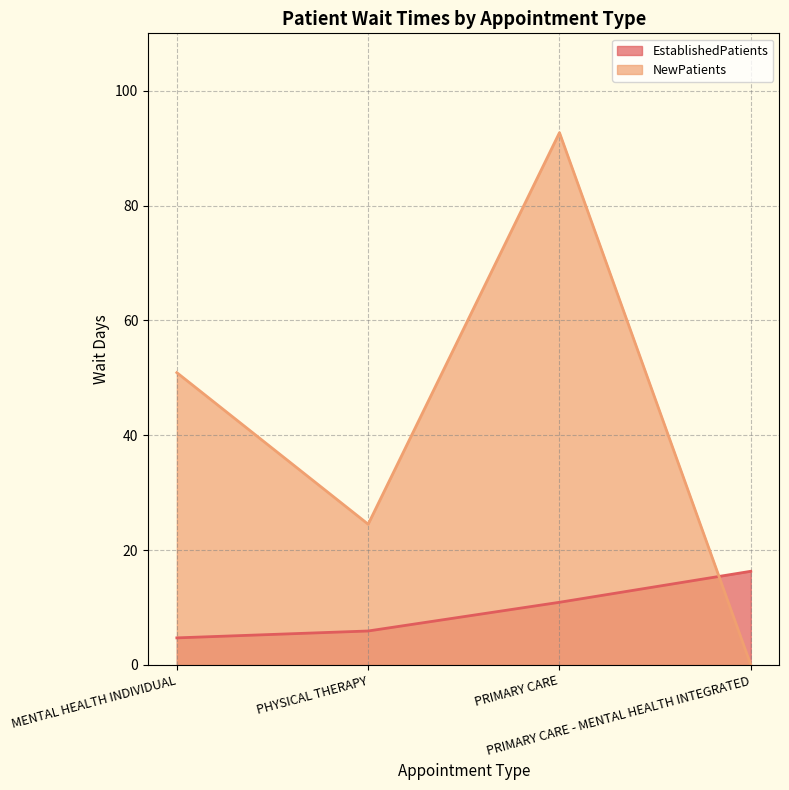

Where is NewPatients nearest to the value 46?

MENTAL HEALTH INDIVIDUAL